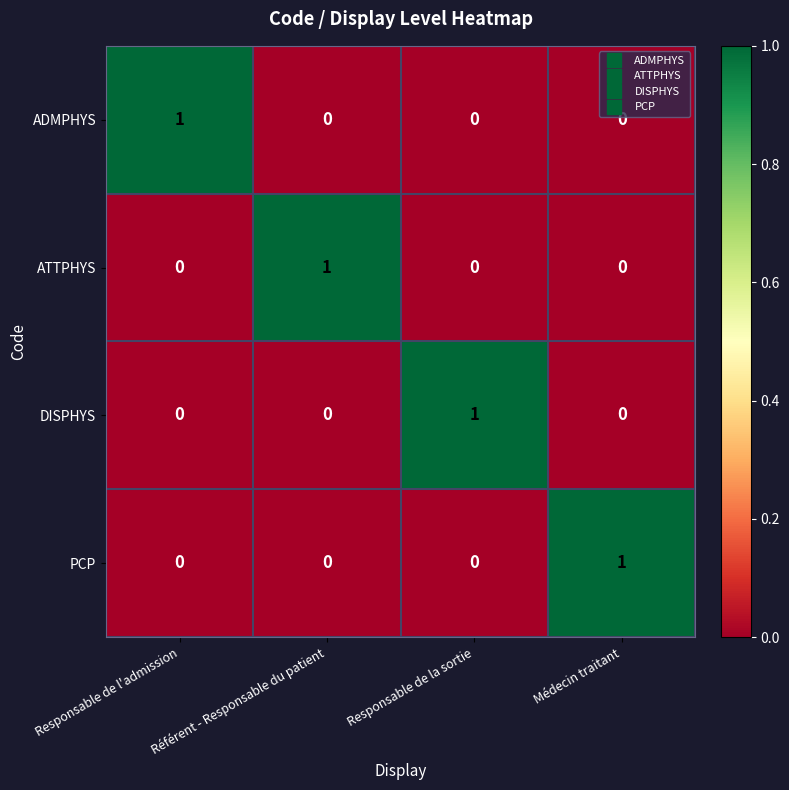

How many categories are shown in the chart?

4